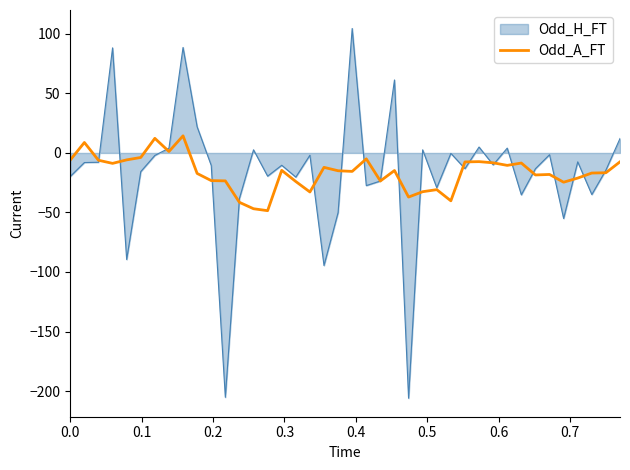

Which series has the widest spread of values?

Odd_H_FT